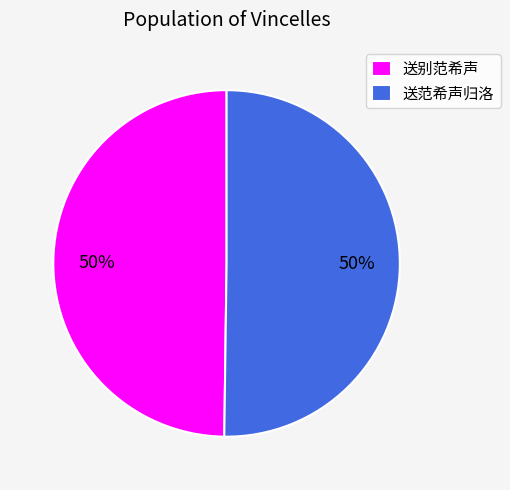

What is the ratio of the value at 送别范希声 to the value at 送范希声归洛?

1.0